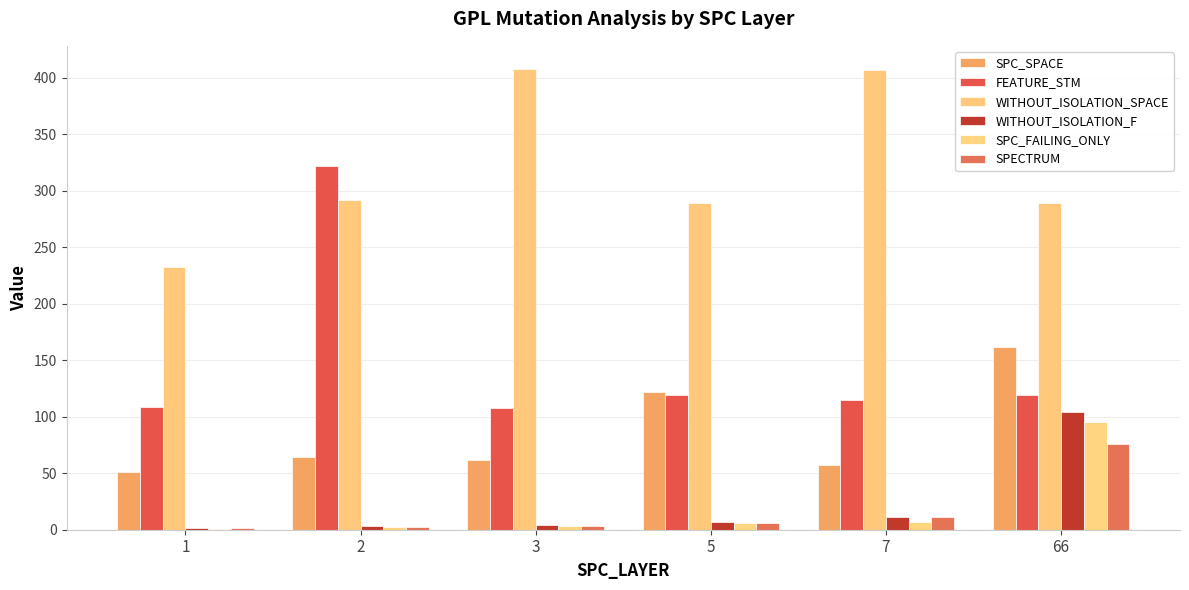

At which label is FEATURE_STM closest to 214?

5